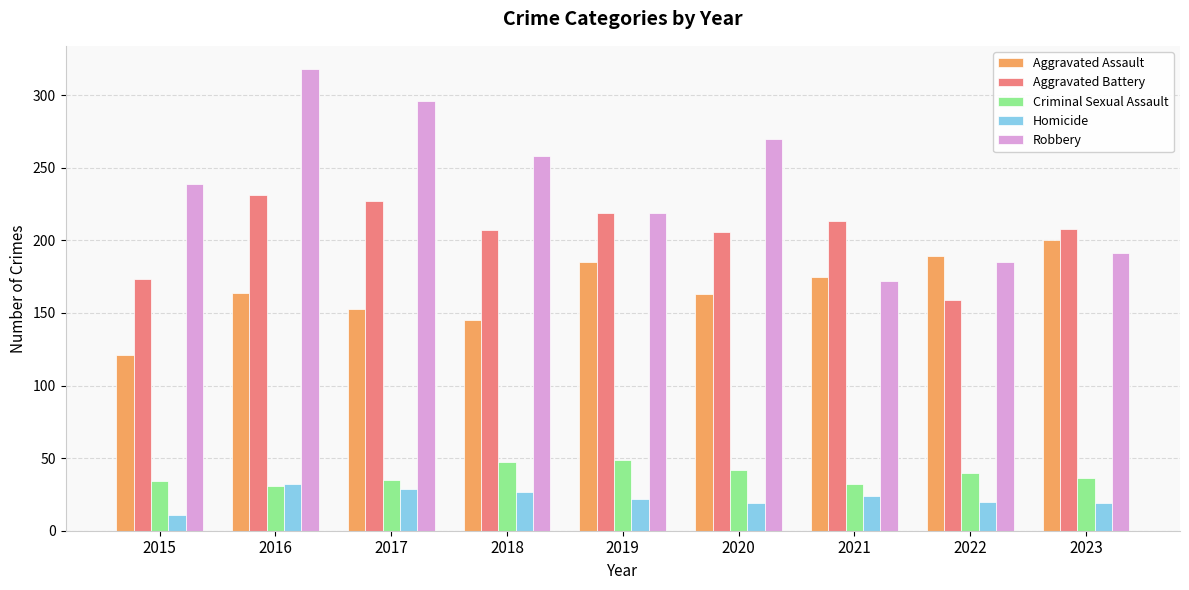

What is the total value across all series at 2018?

684